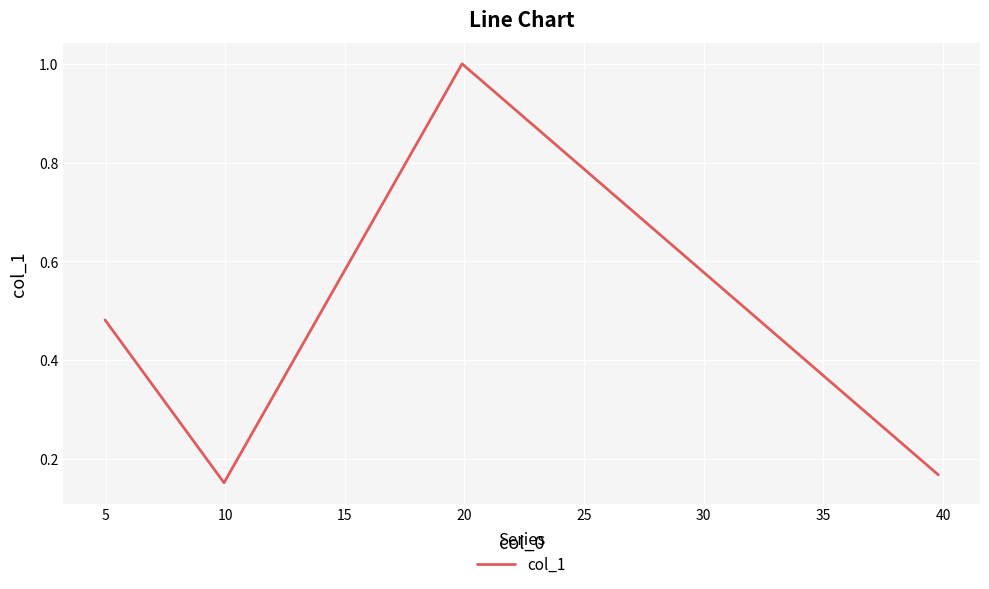

What is the difference between the second highest and minimum values?

0.3